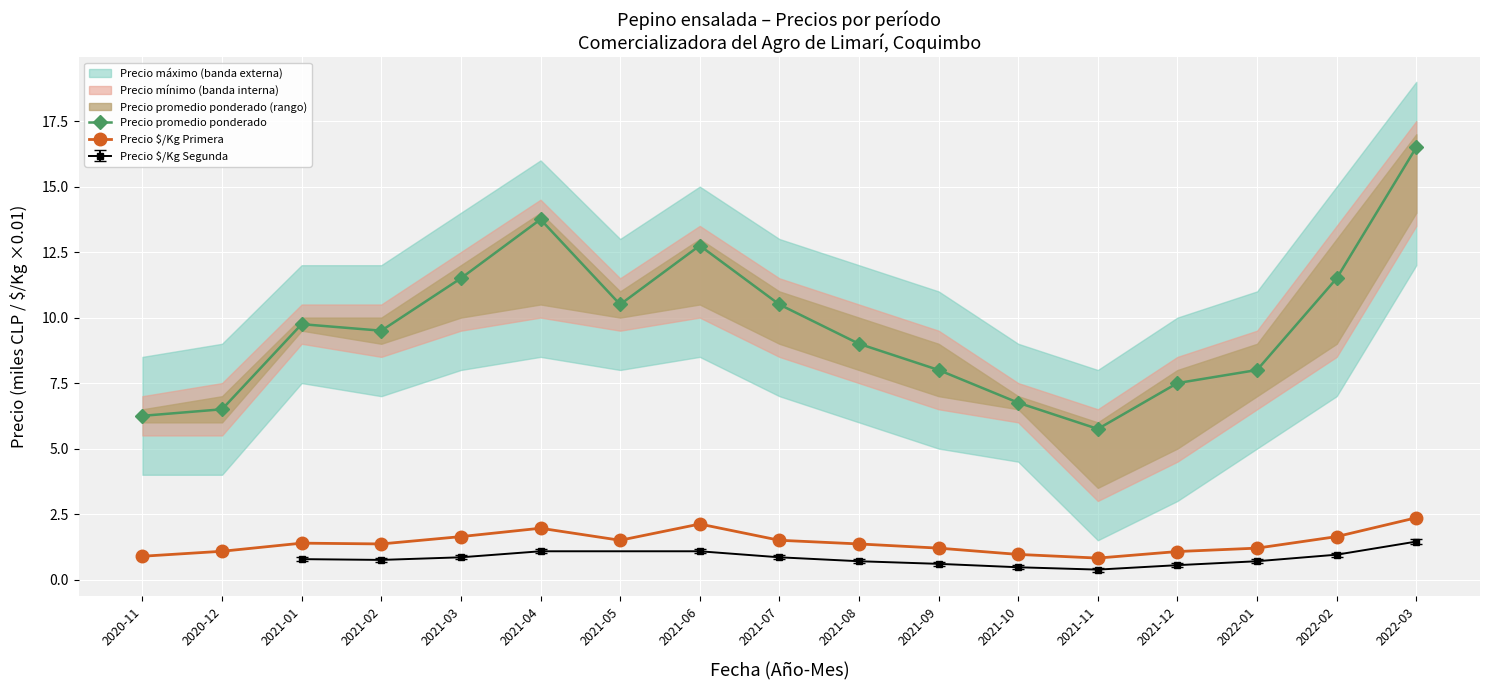

At how many categories does at least one series exceed 7?

13